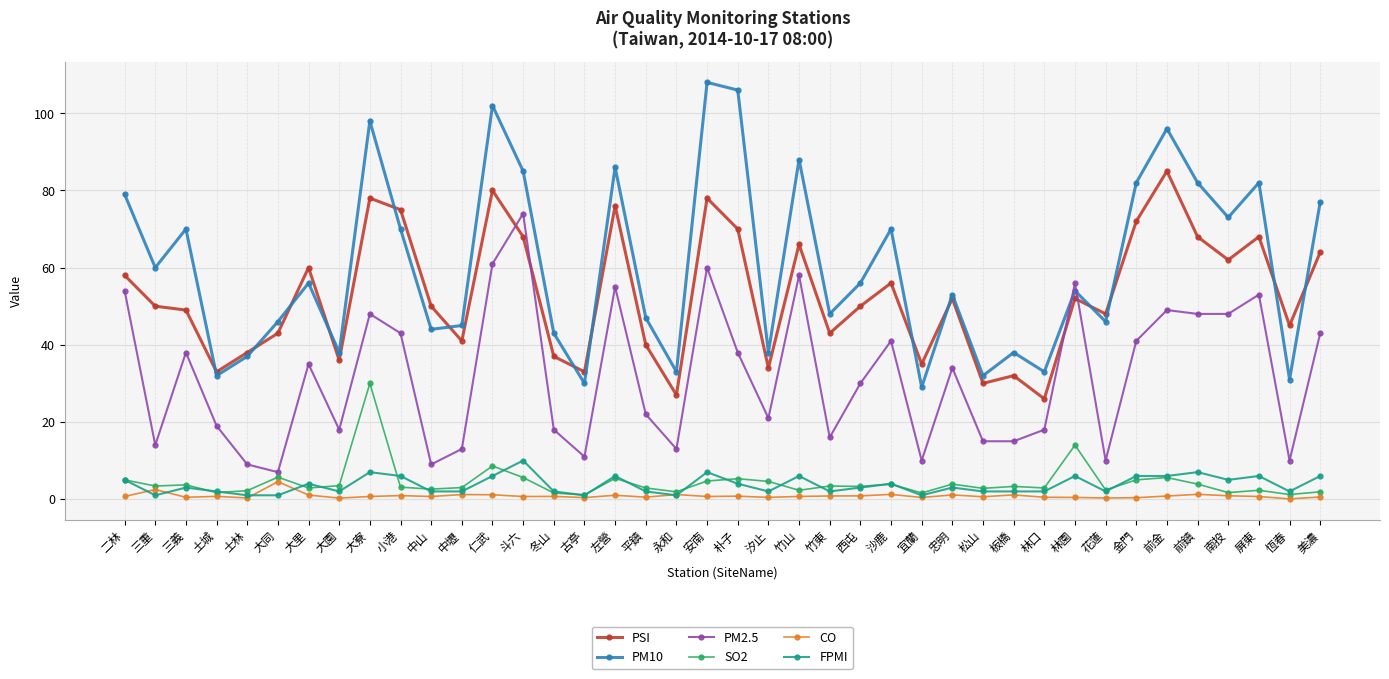

Is it true that SO2 equals 3.3 at 板橋?

True